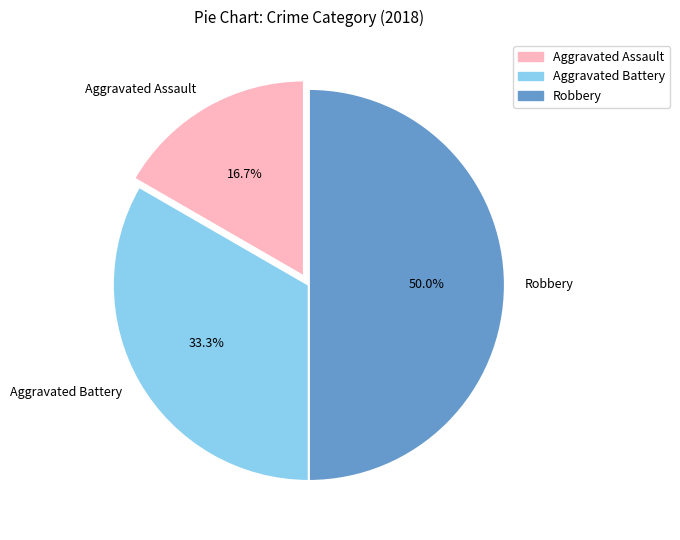

To the nearest percent, what is the difference between the largest and smallest slice percentages?

33%